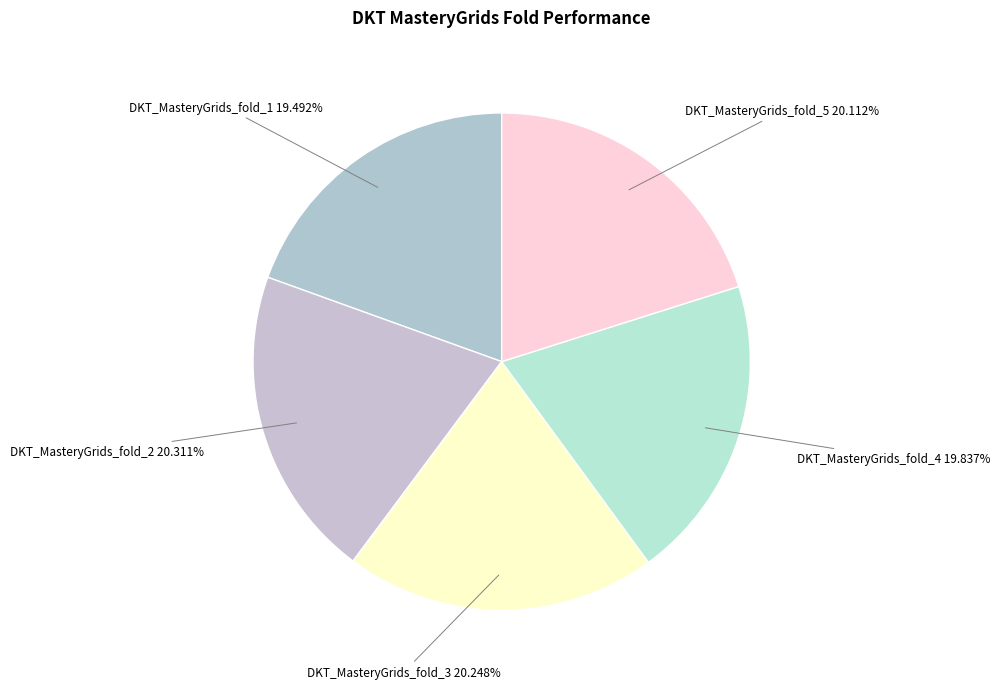

Is there any slice that represents more than half of the pie?

No